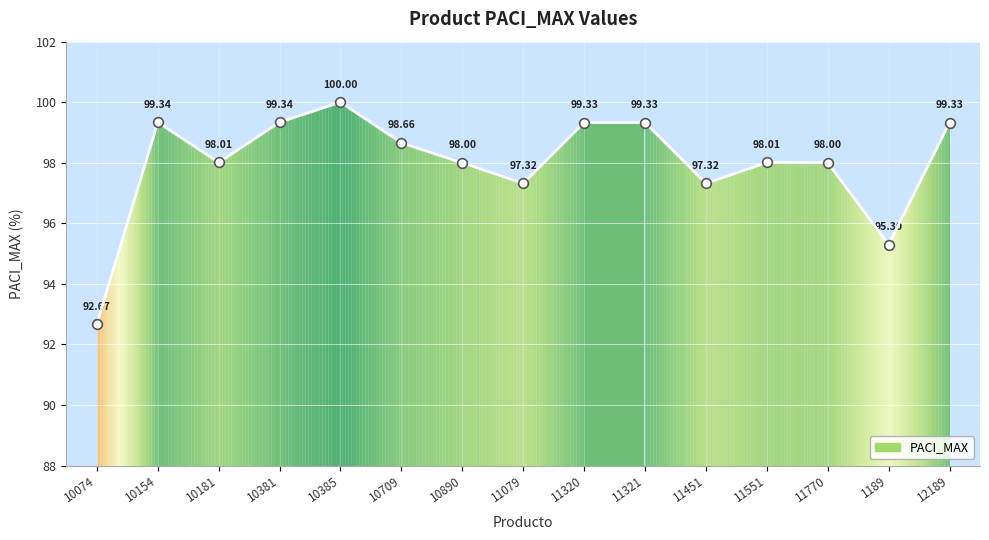

What is the label of the 3rd point from the right?

11770